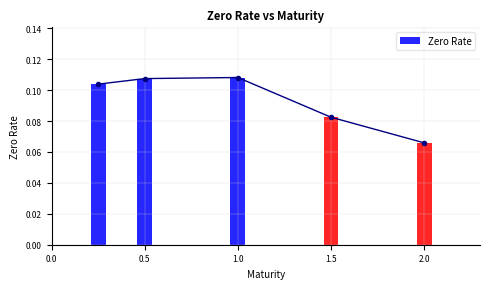

How many bars are there in total?

5